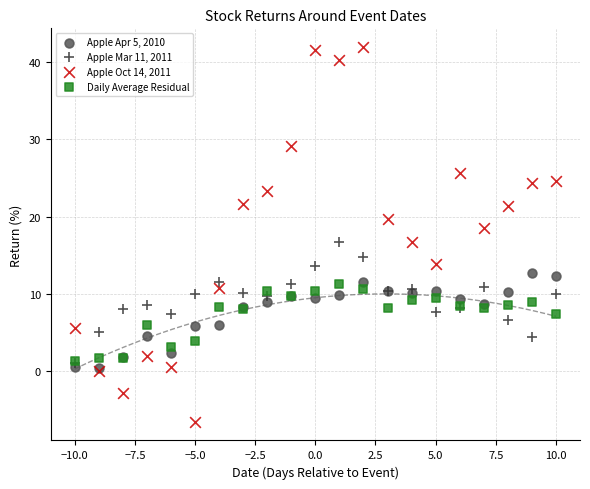

Which series contains the lowest Y value?

Apple Oct 14, 2011